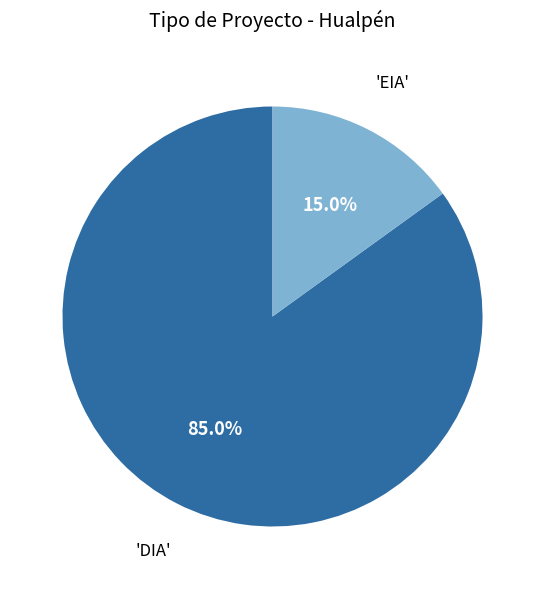

Does any single category account for the majority?

Yes